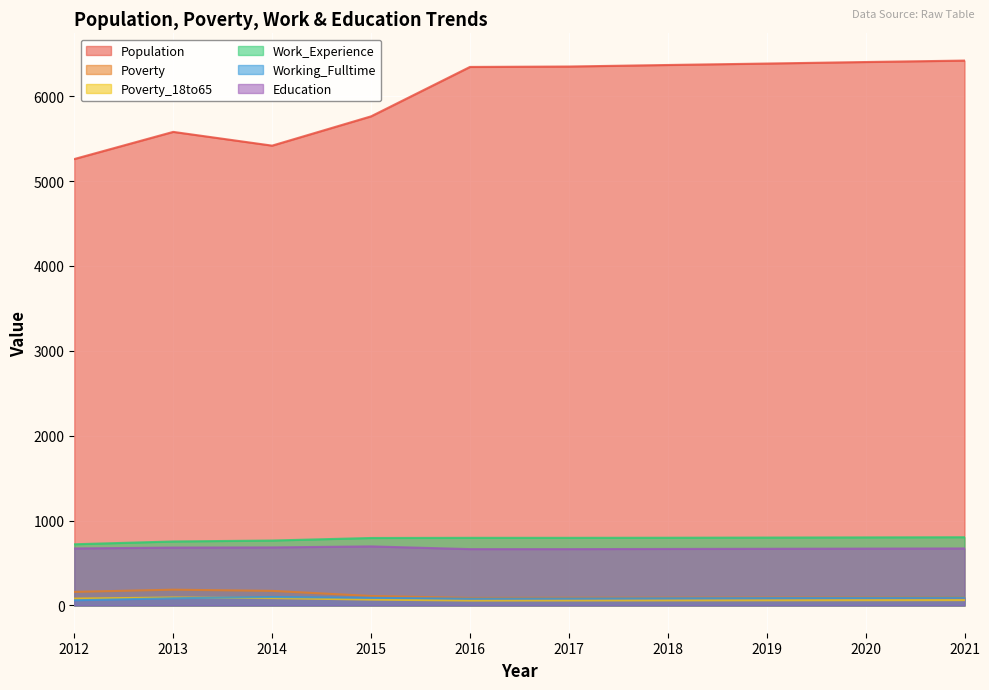

What is the difference between the second highest and minimum values in the Working_Fulltime series?

31